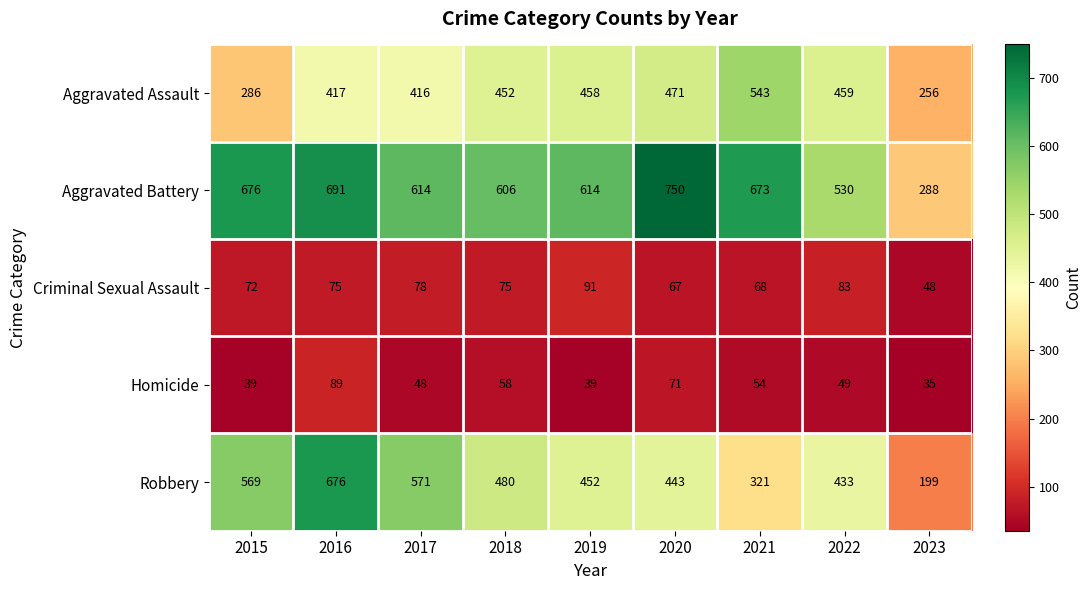

What is the maximum value for Aggravated Battery?

750